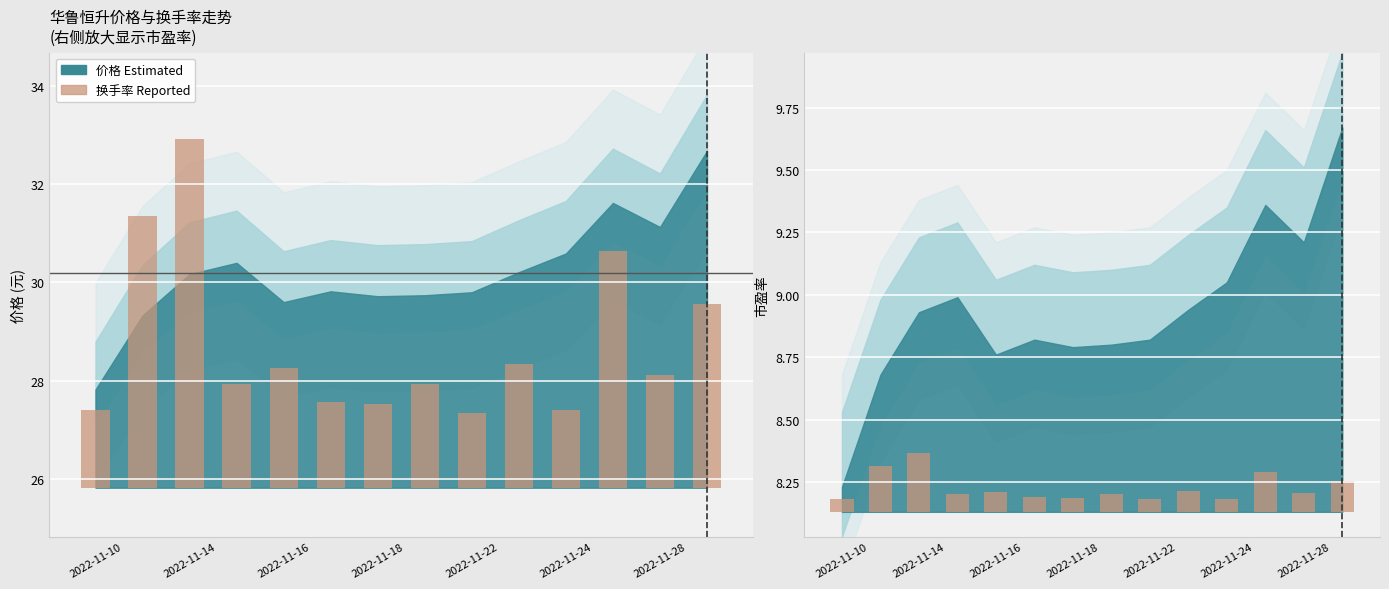

What is the smallest value displayed?

0.1